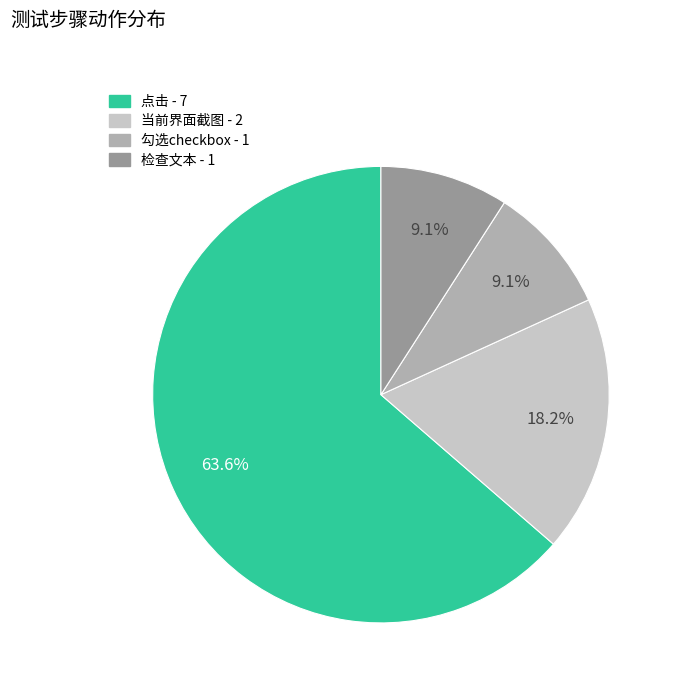

Does any single category account for the majority?

Yes